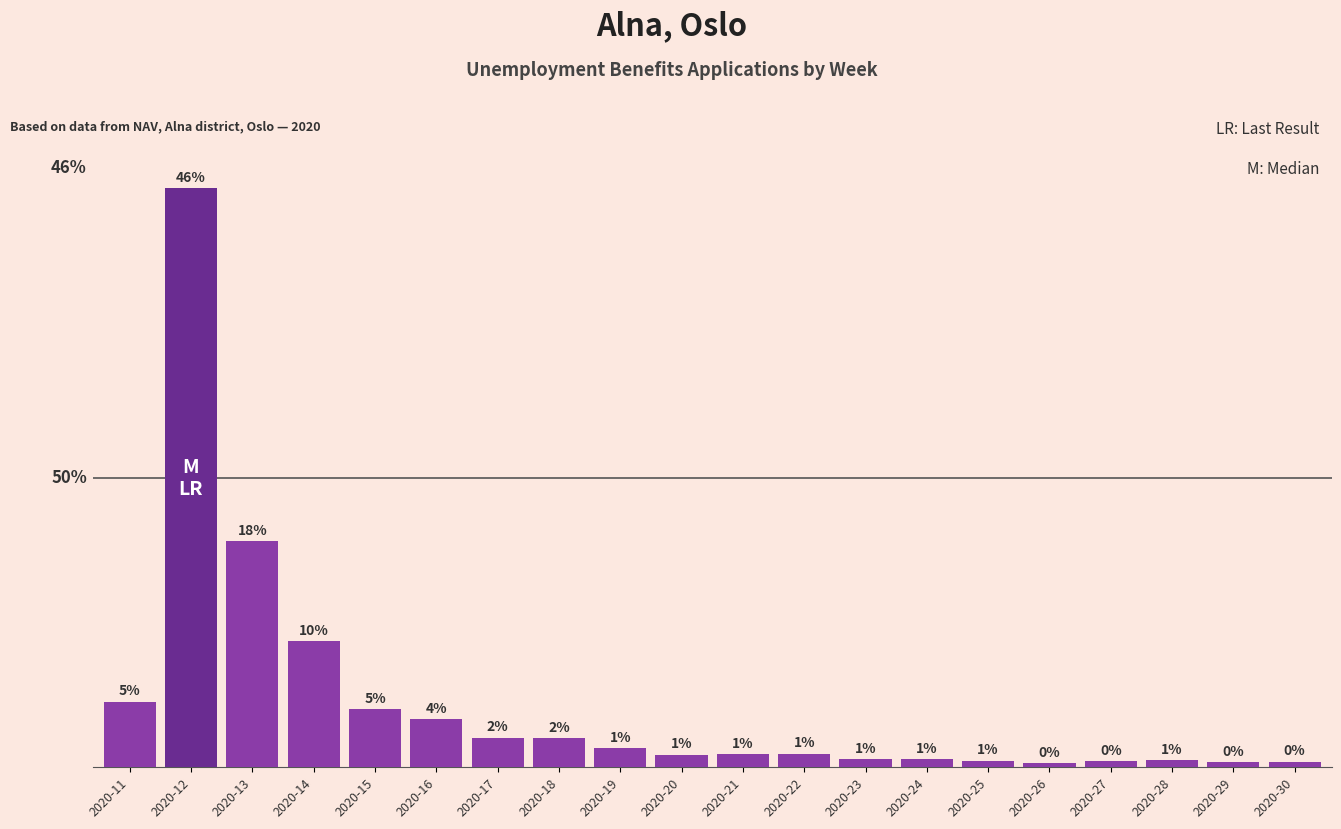

What is the smallest value displayed?

14